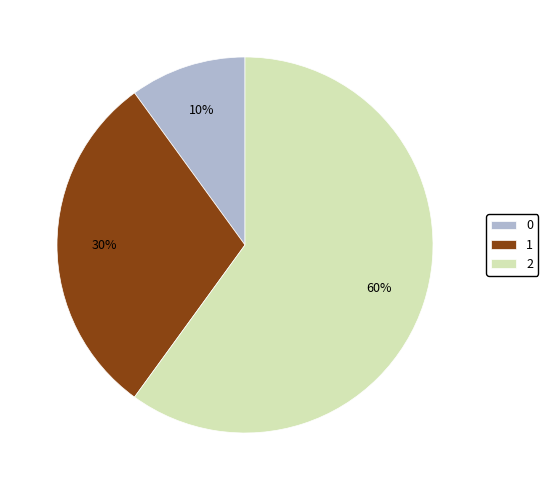

To the nearest percent, what is the combined percentage of 2 and 0?

70%